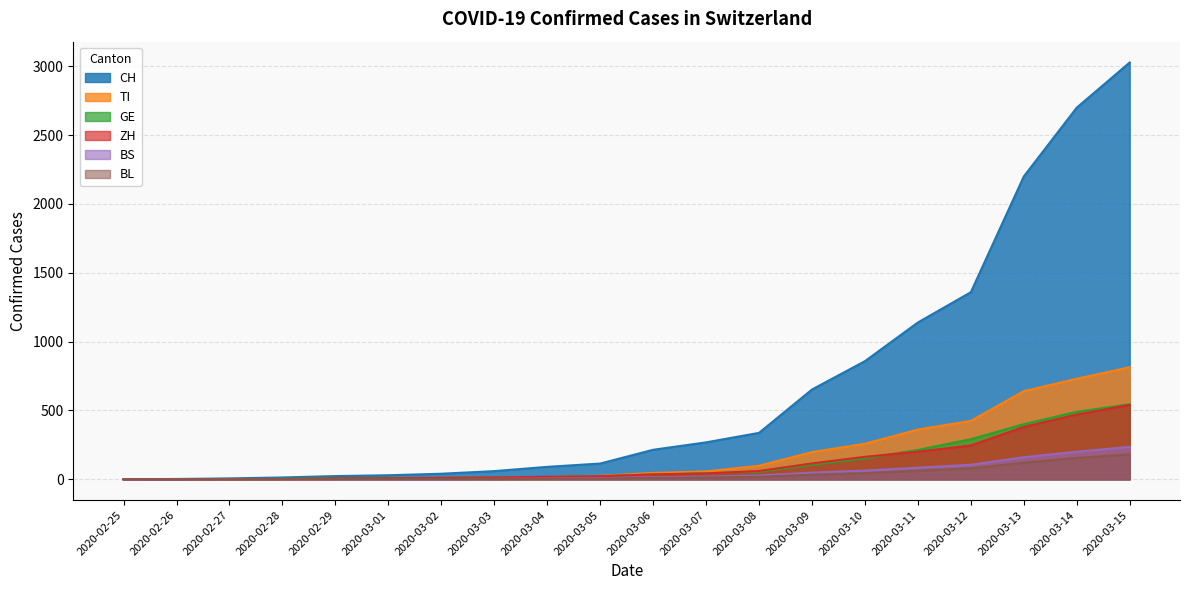

How many distinct data groups are displayed?

6